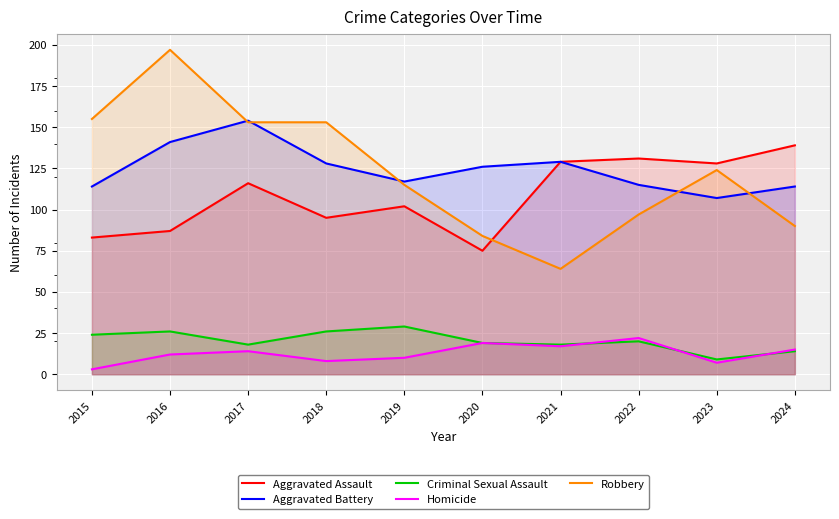

Count the number of data series in this chart.

5